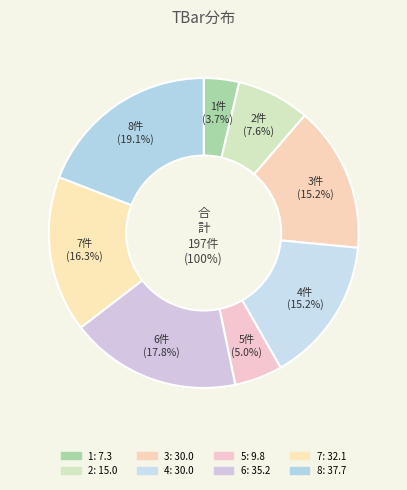

Approximately how many times larger is the value at 2 compared to 3?

0.5